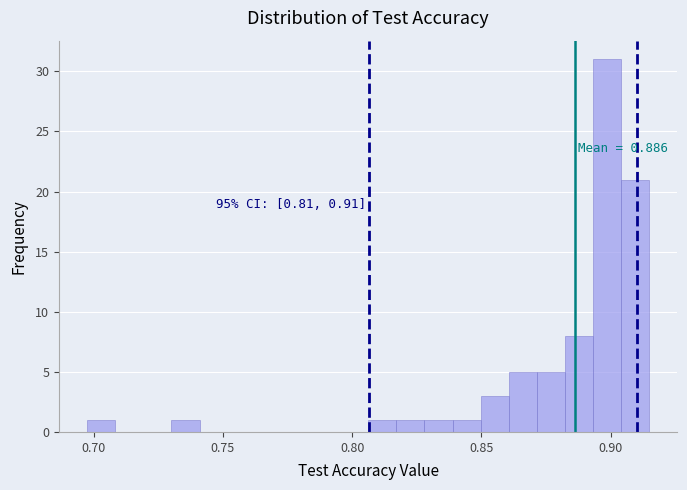

Read against the x-axis, roughly where is the centre of the tallest bar?

0.900